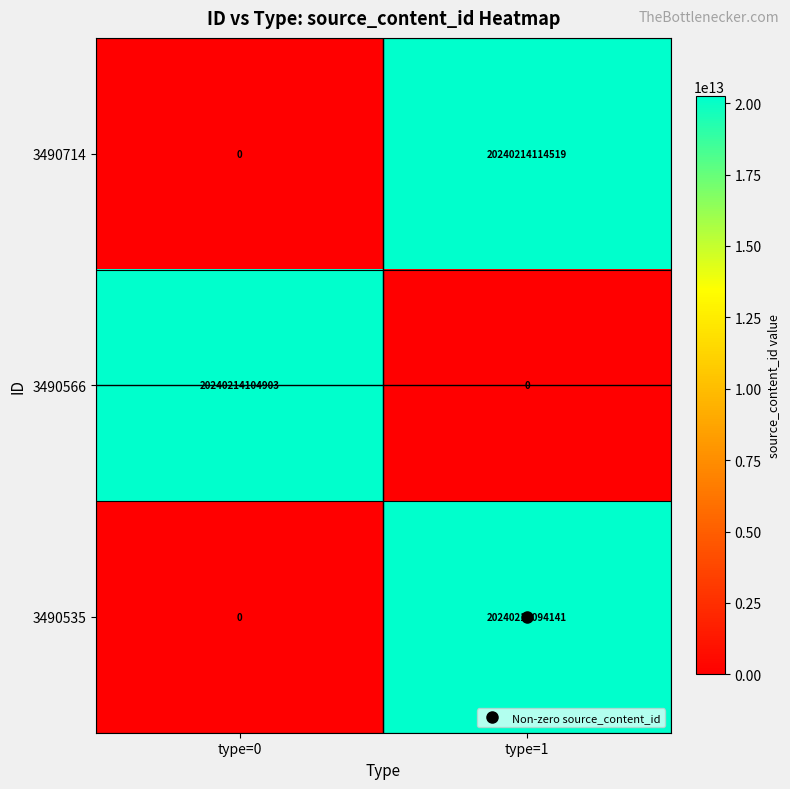

What is the difference between the maximum and minimum values in the 3490566 series?

20240214104903